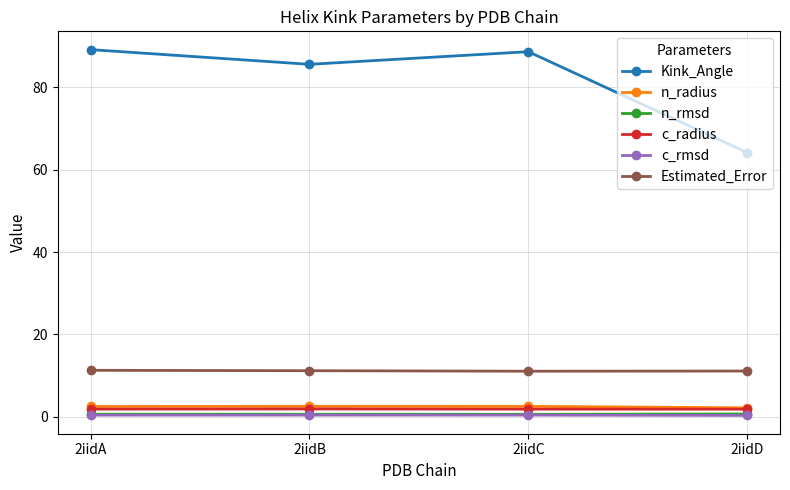

Which series has the largest total across all categories?

Kink_Angle